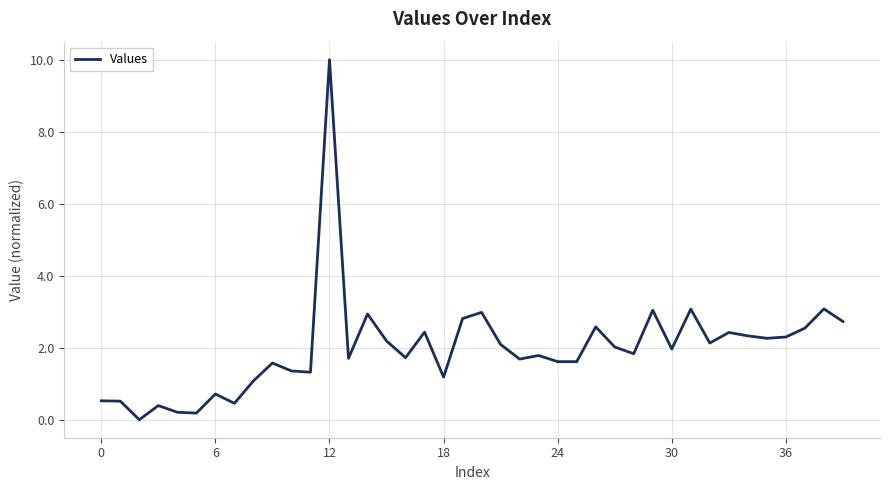

What is the greatest value displayed?

10.0